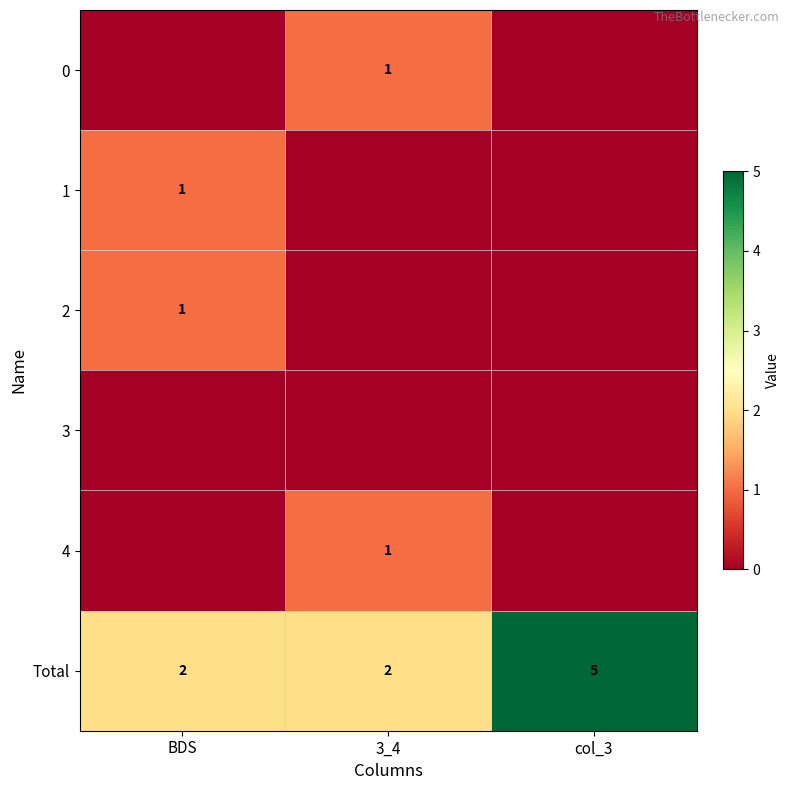

Which has a higher value, col_3 or BDS?

col_3